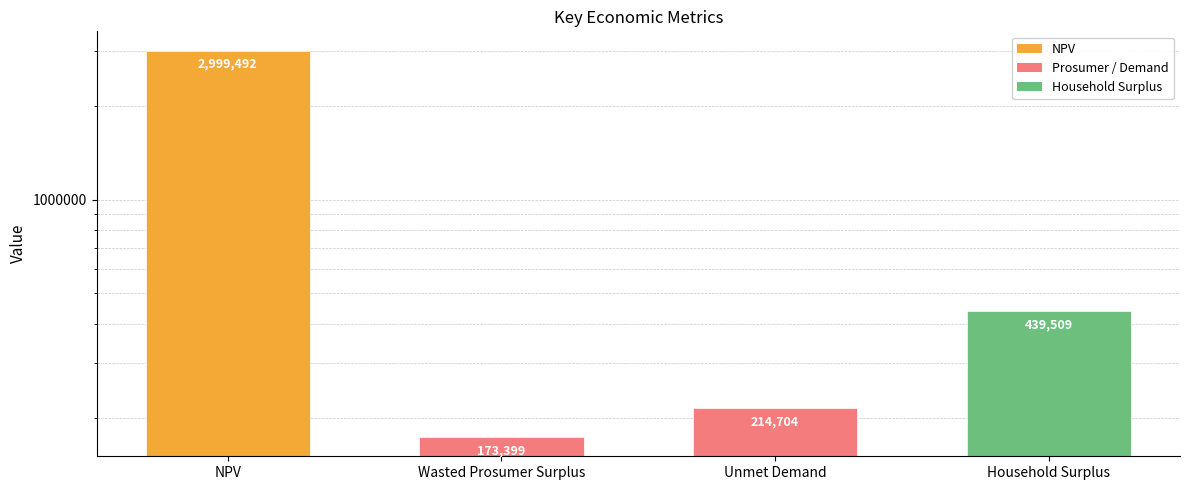

Reading right to left, what are all the values shown in this chart?

Household Surplus=439509.2	Unmet Demand=214704.2	Wasted Prosumer Surplus=173398.7	NPV=2999492.4